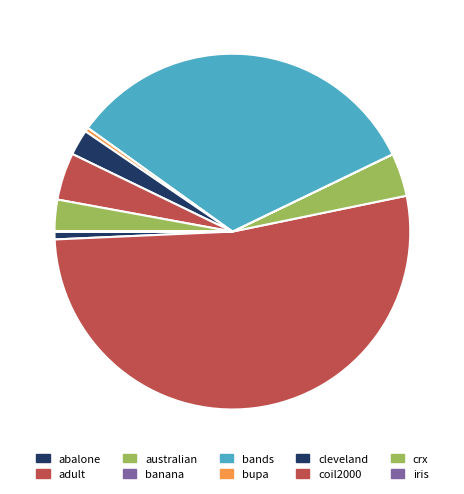

Is it true that cleveland is 10% of the pie?

False